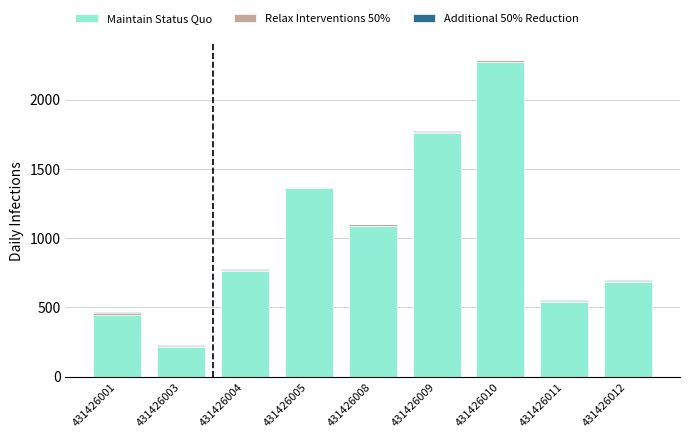

At which category is the sum across all series the highest?

431426010